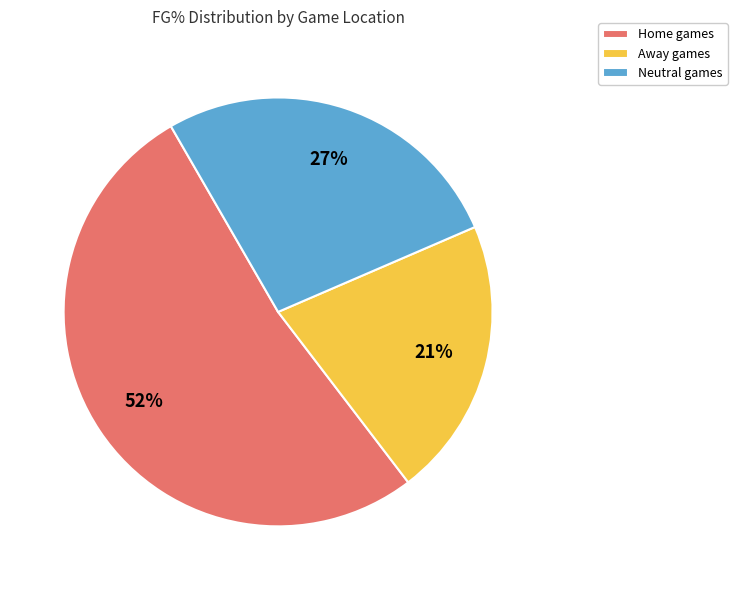

What percentage is the Away games slice, to the nearest percent?

21%